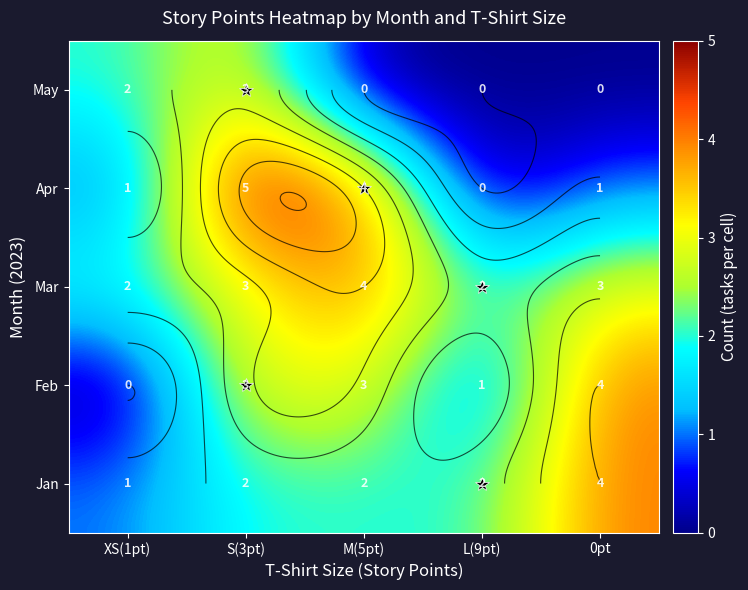

What is the difference between the maximum and second lowest values in the Apr series?

4